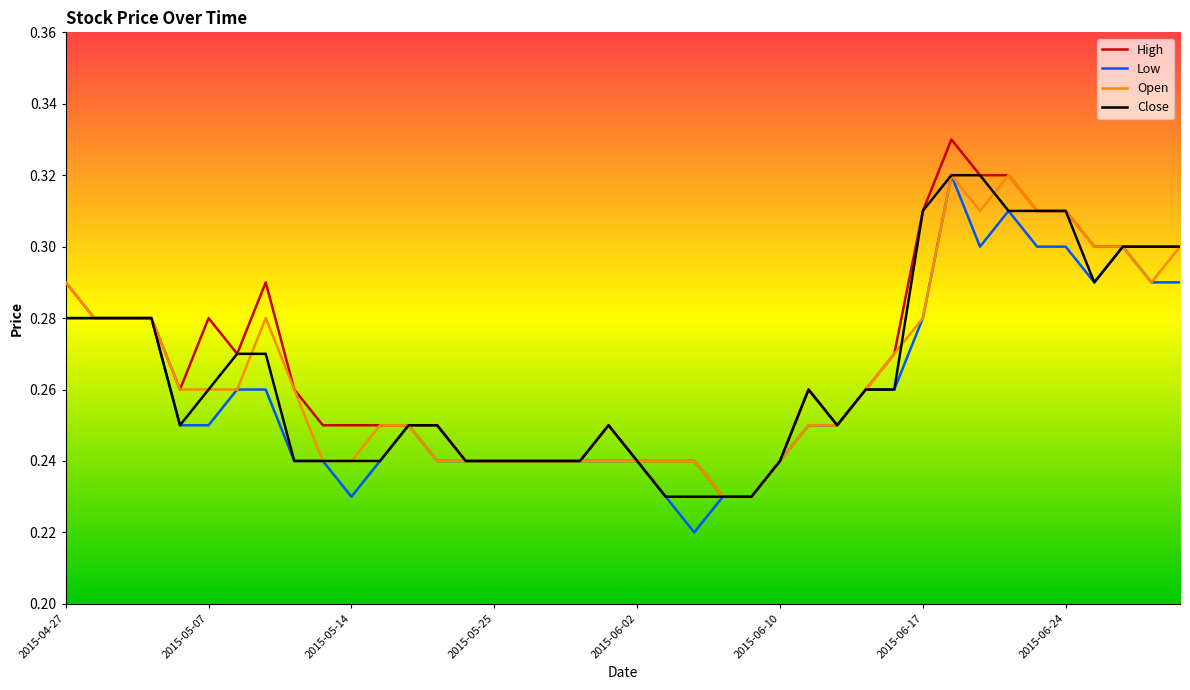

How many lines are shown in the chart?

4